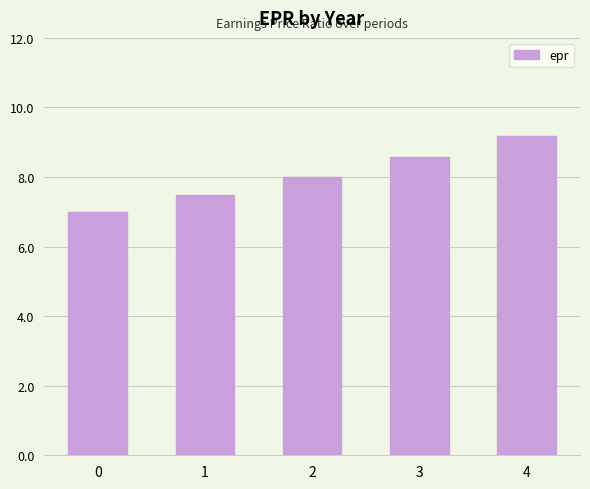

How many data points does each series have?

5